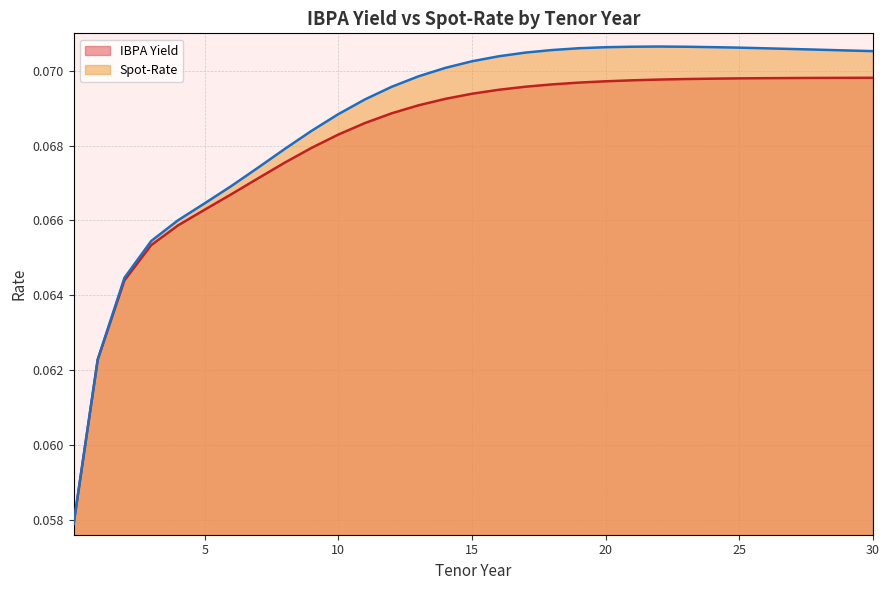

What are all the series names shown in the legend?

IBPA Yield, Spot-Rate